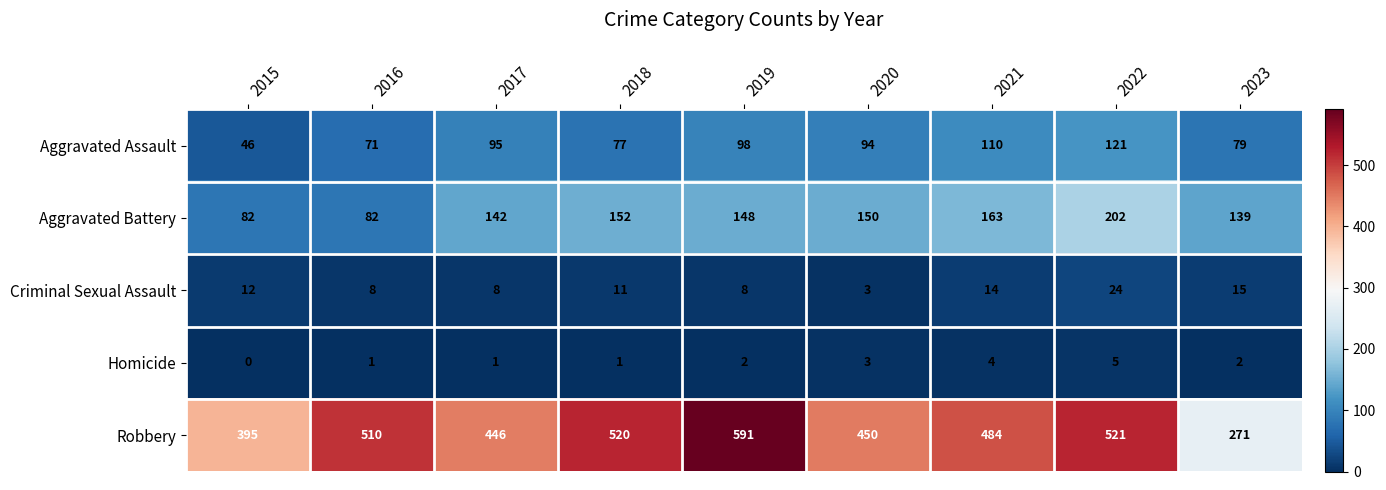

True or false: Aggravated Battery has a value of 253 at 2021.

False